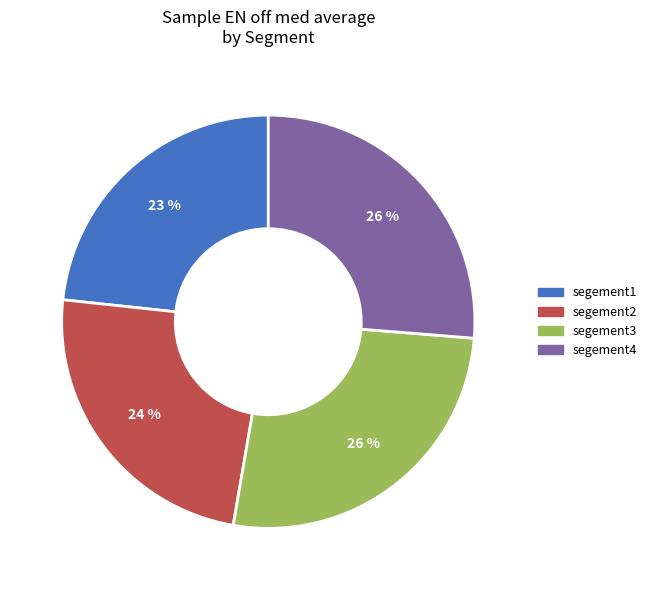

Is it true that segement2 is 11% of the pie?

False